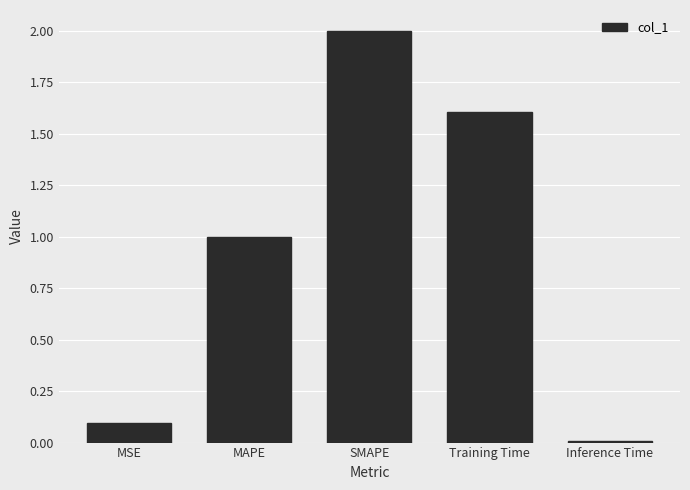

At which category does the chart reach its minimum across all series?

Inference Time